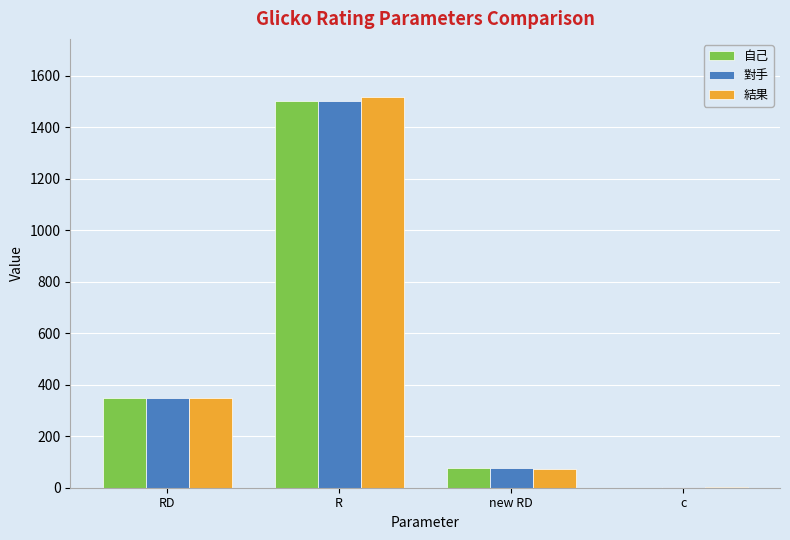

What is the greatest value displayed?

1515